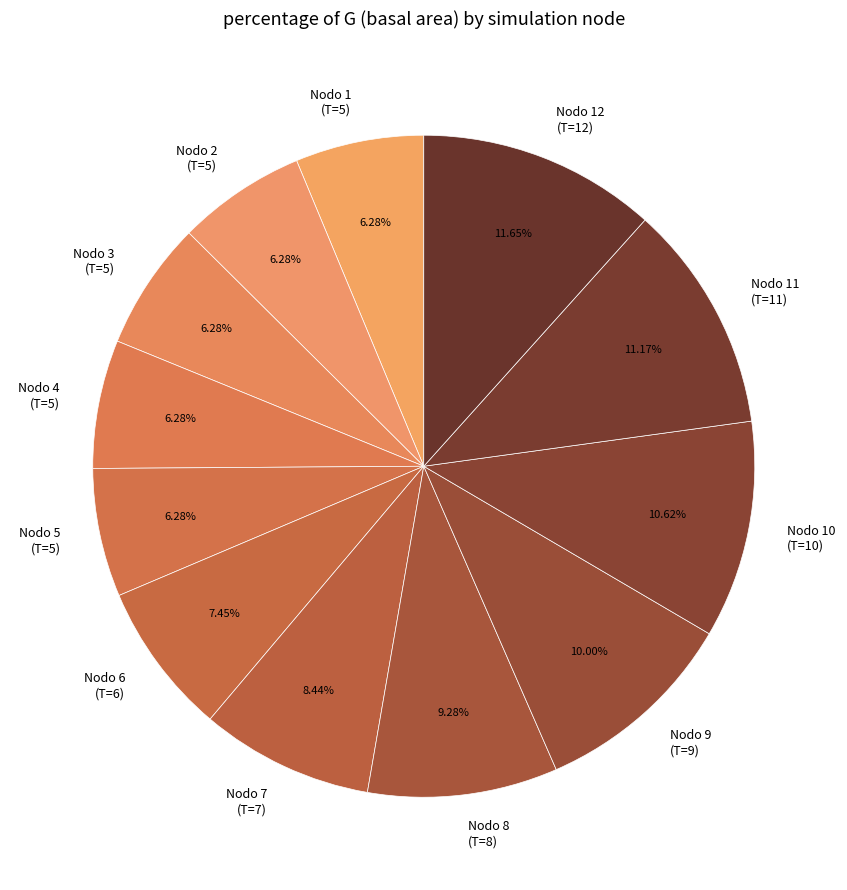

What is the ratio of the value at Nodo 3 (T=5) to the value at Nodo 11 (T=11)?

0.6